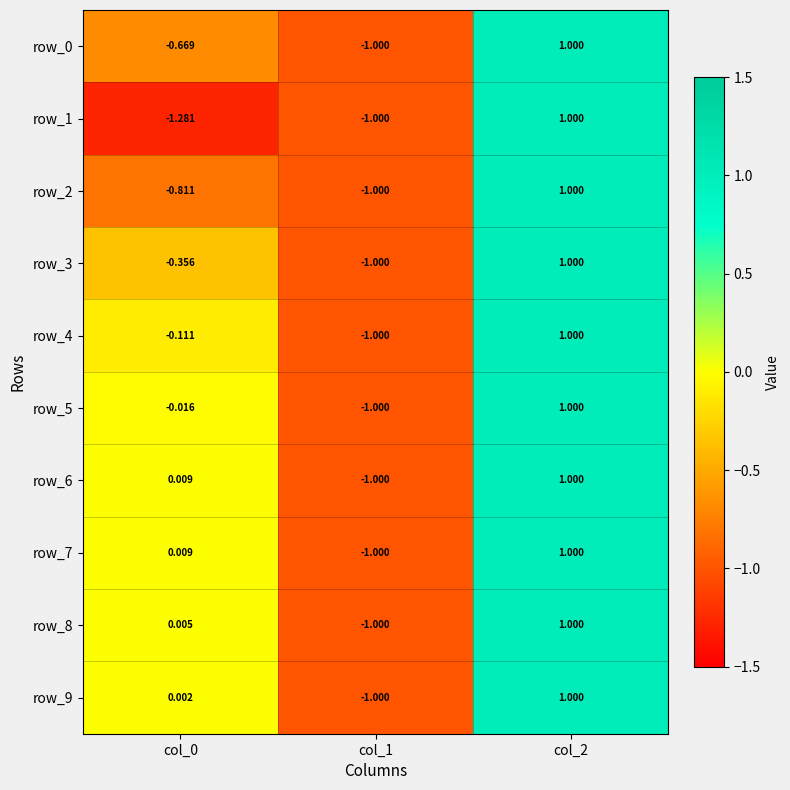

What value does the row_6 series have at col_1?

-1.0